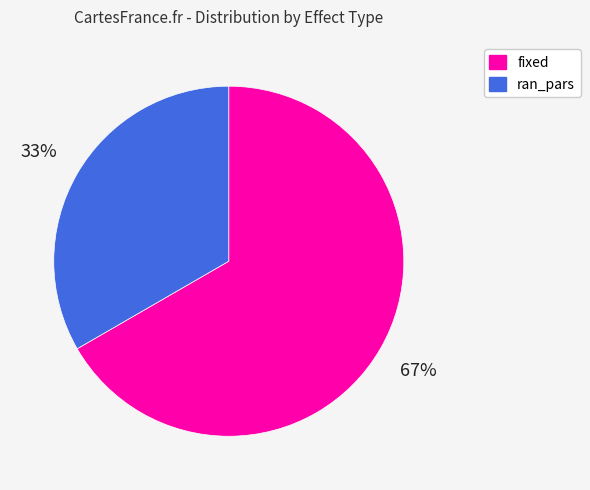

Which slice is the smallest?

ran_pars